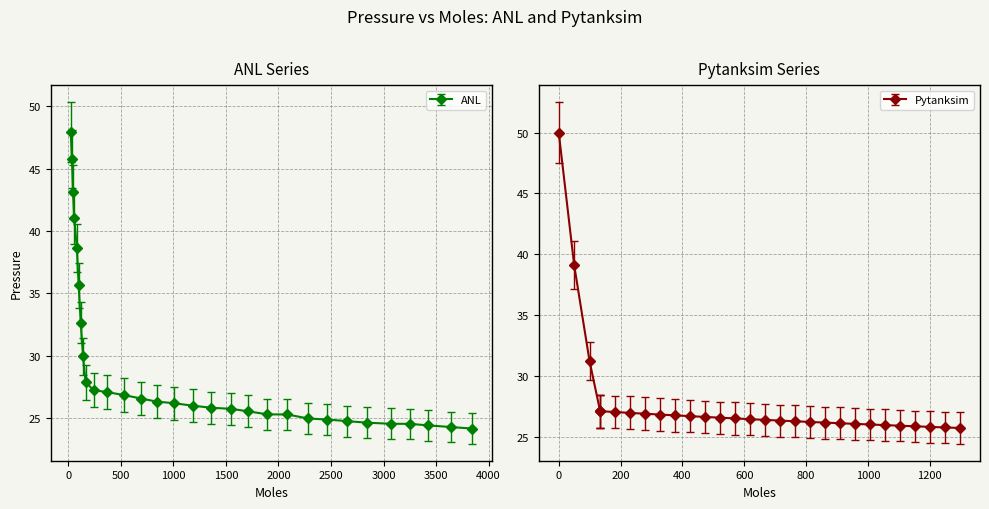

What is the lowest value of the ANL series?

24.2